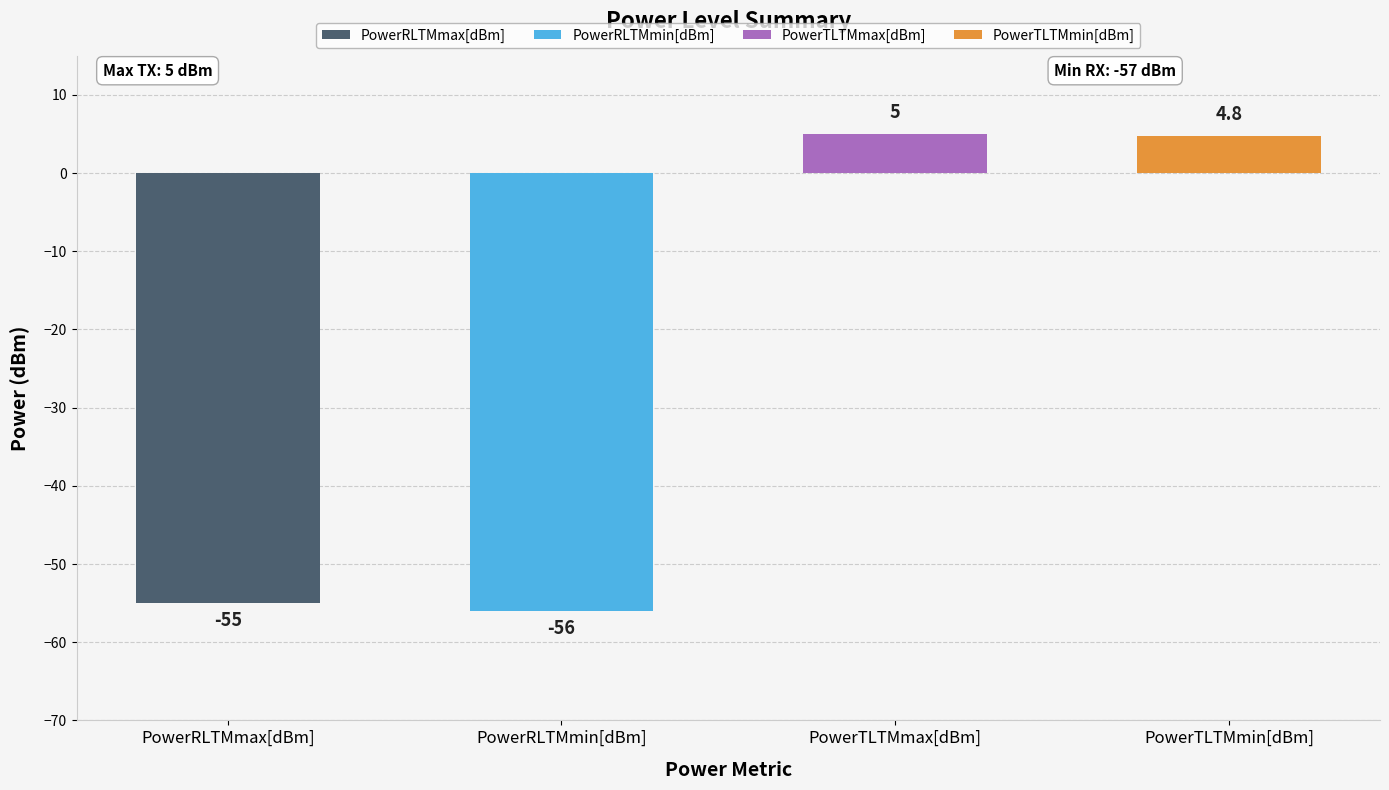

True or false: PowerTLTMmax[dBm] has a value of 7.5 at 08:15.

False